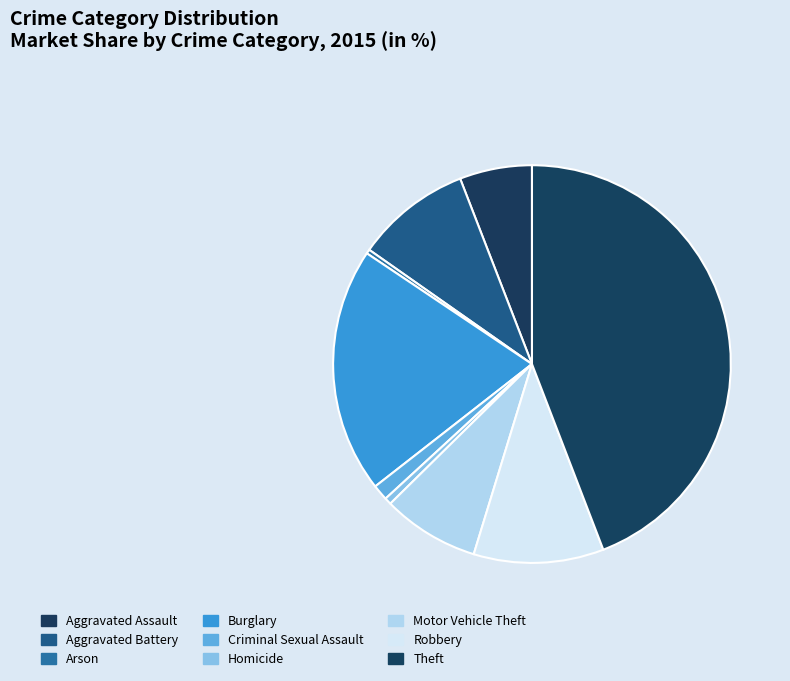

What percentage is the Aggravated Assault slice, to the nearest percent?

6%